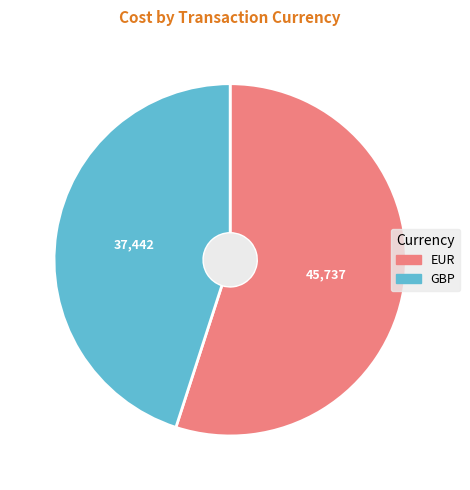

Rank the categories by value from highest to lowest.

EUR, GBP